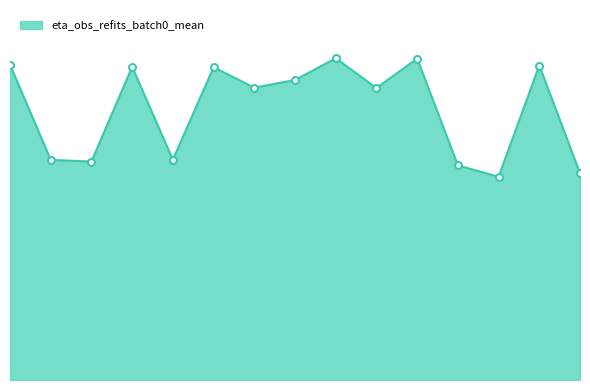

Does the chart have visible grid lines?

No